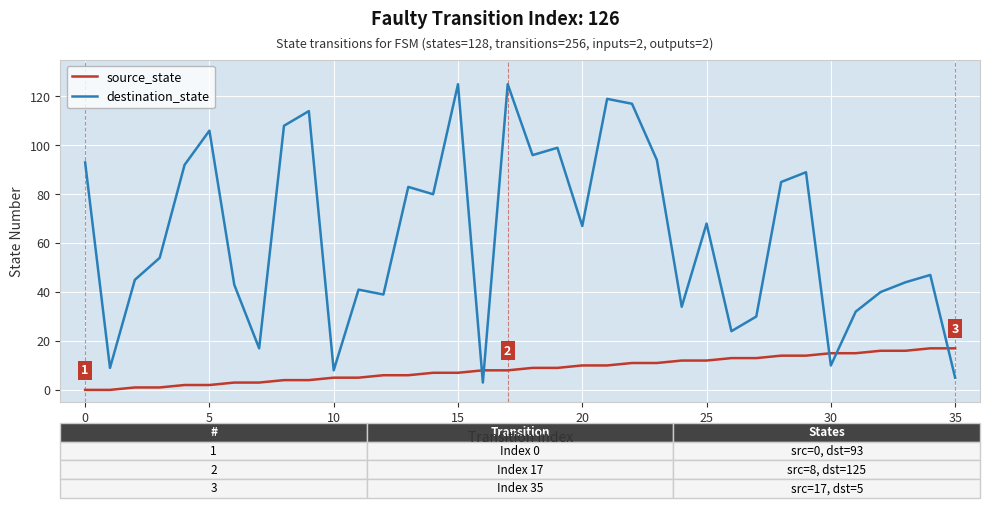

True or false: source_state and destination_state intersect in this chart.

True